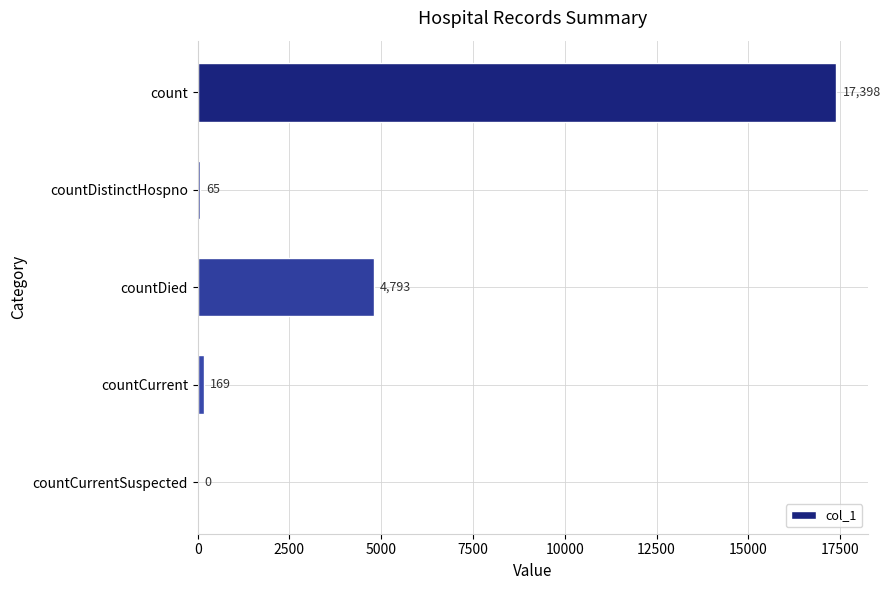

Reading bottom to top, what are all the values shown in this chart?

countCurrentSuspected=0	countCurrent=169	countDied=4793	countDistinctHospno=65	count=17398